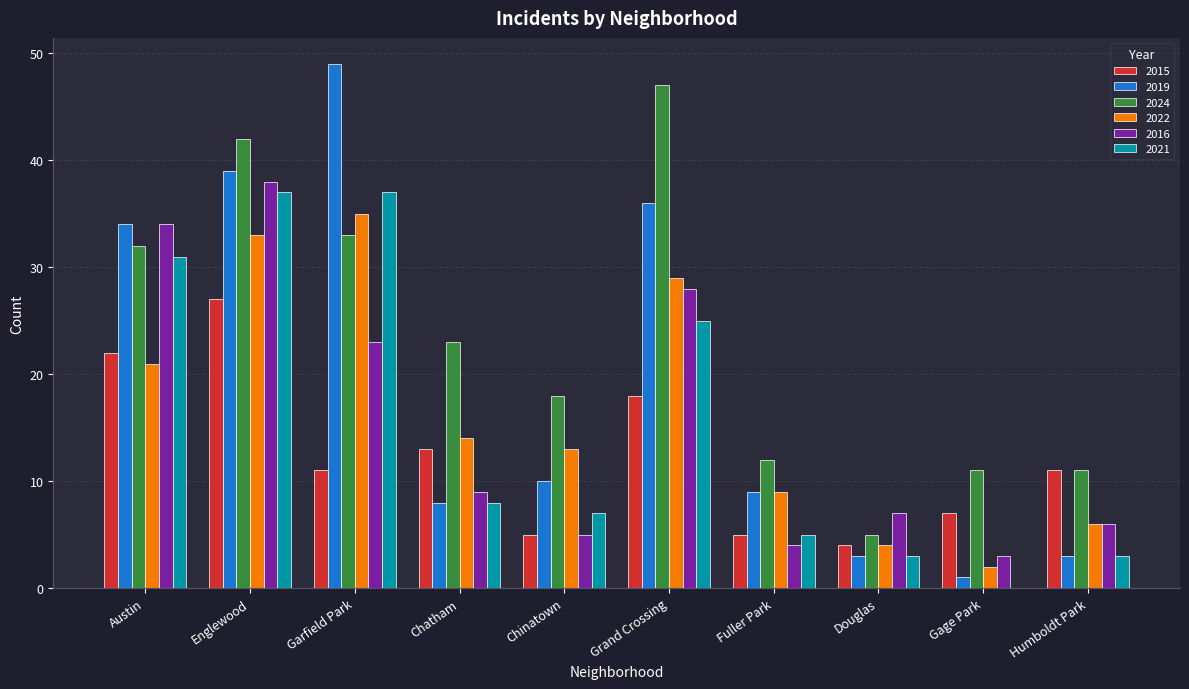

What is the average value of the 2022 series?

17